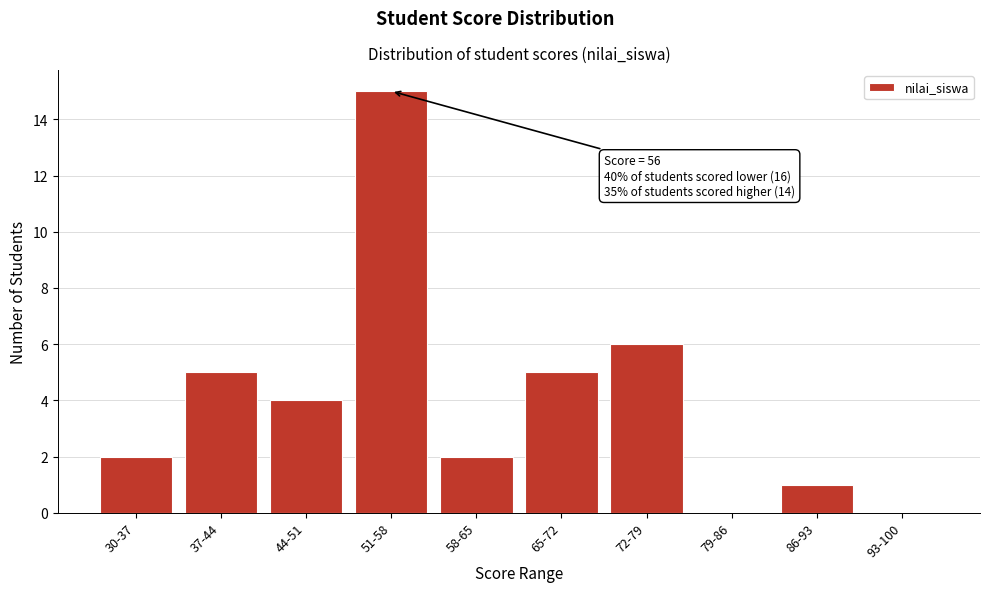

Reading left to right, what are all the values shown in this chart?

30-37=2	37-44=5	44-51=4	51-58=15	58-65=2	65-72=5	72-79=6	79-86=0	86-93=1	93-100=0